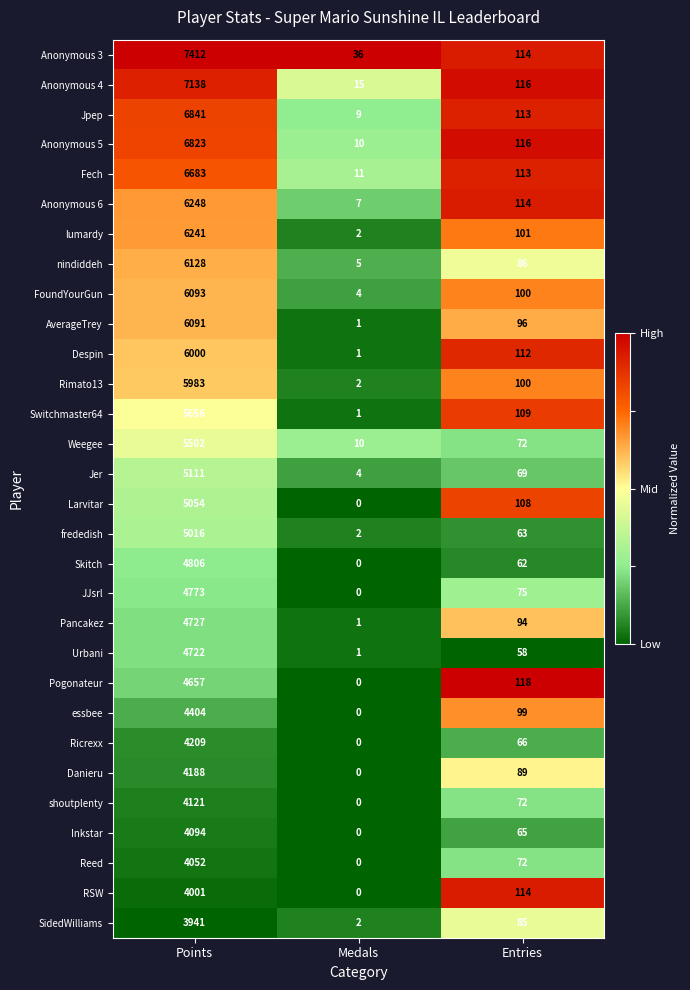

Is it true that Danieru equals 4188 at Points?

True